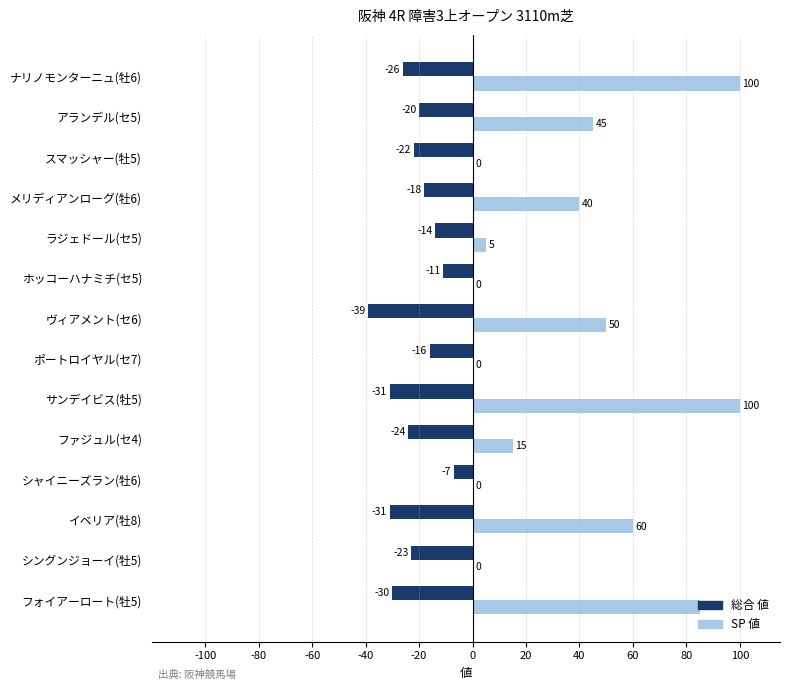

What is the sum of all SP 値 values?

500